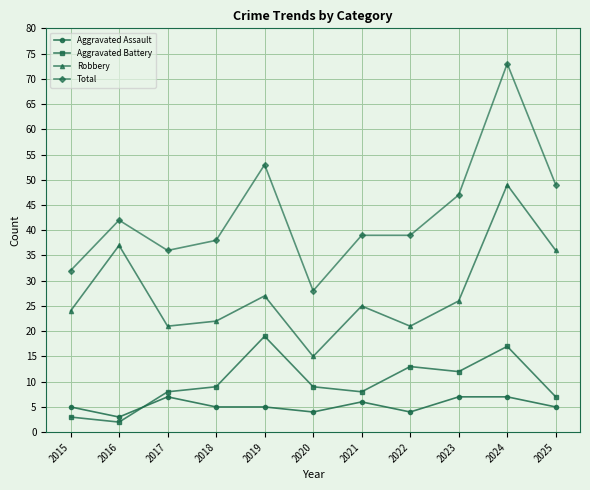

Does the chart have visible grid lines?

Yes